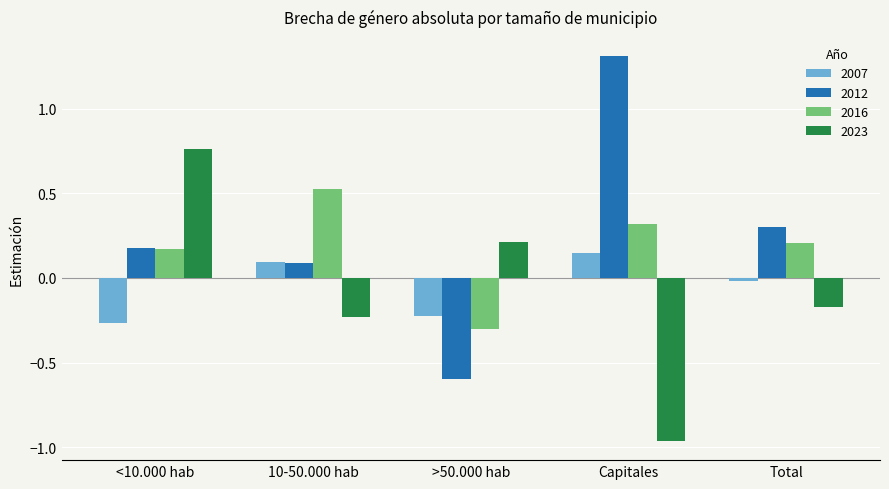

Is it true that 2012 equals 0.1 at 10-50.000 hab?

True